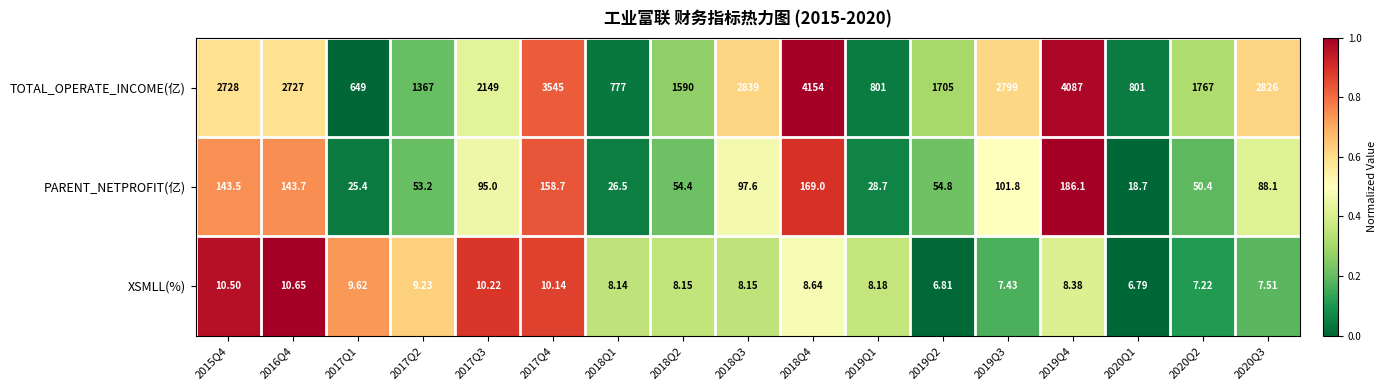

Which series has the largest range (max minus min)?

TOTAL_OPERATE_INCOME(亿)